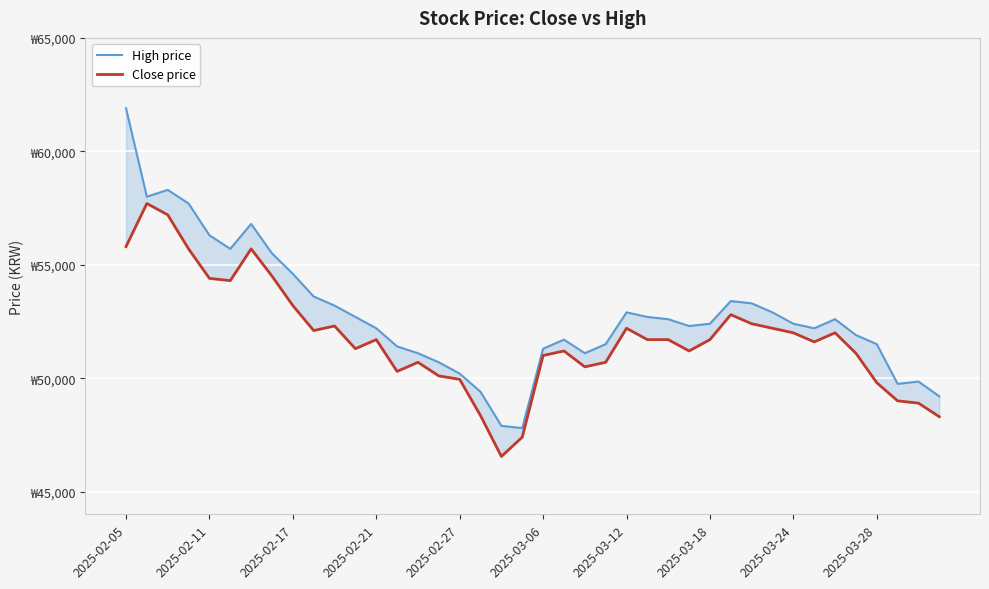

True or false: High price and Close price cross at least once.

False